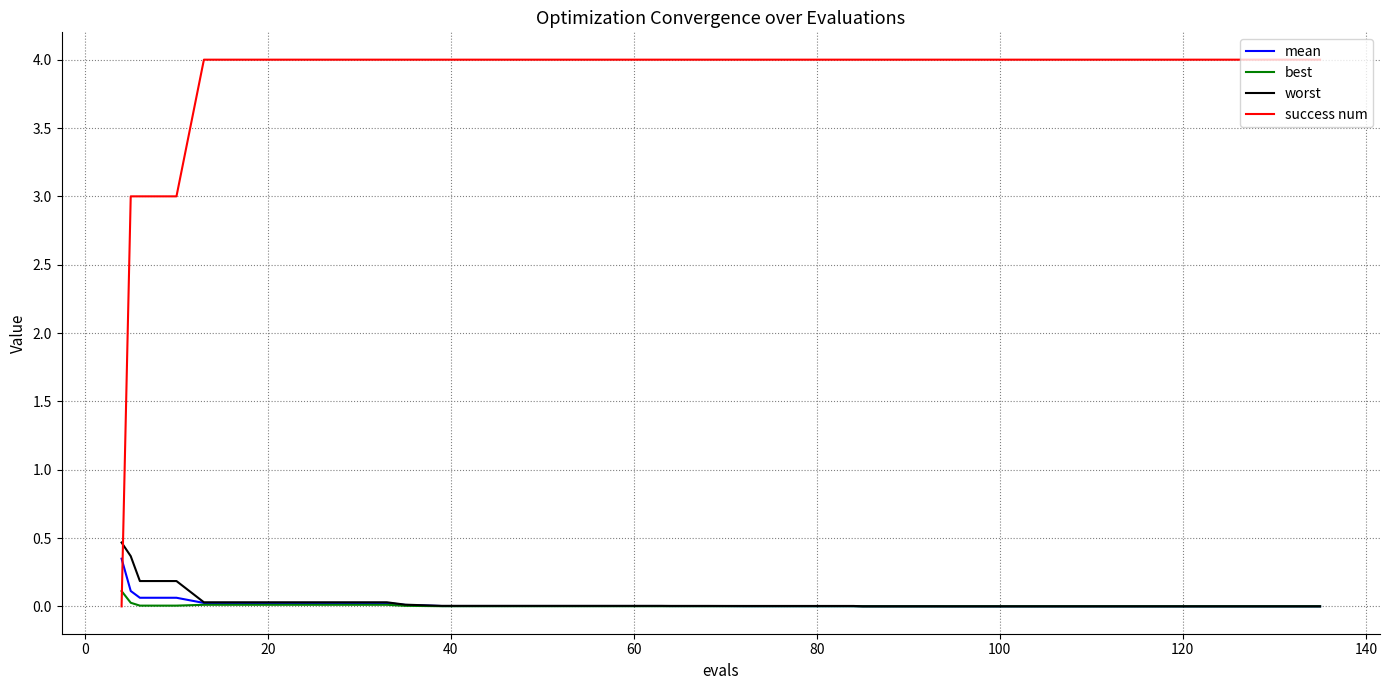

How many intersections are there between success num and worst?

1